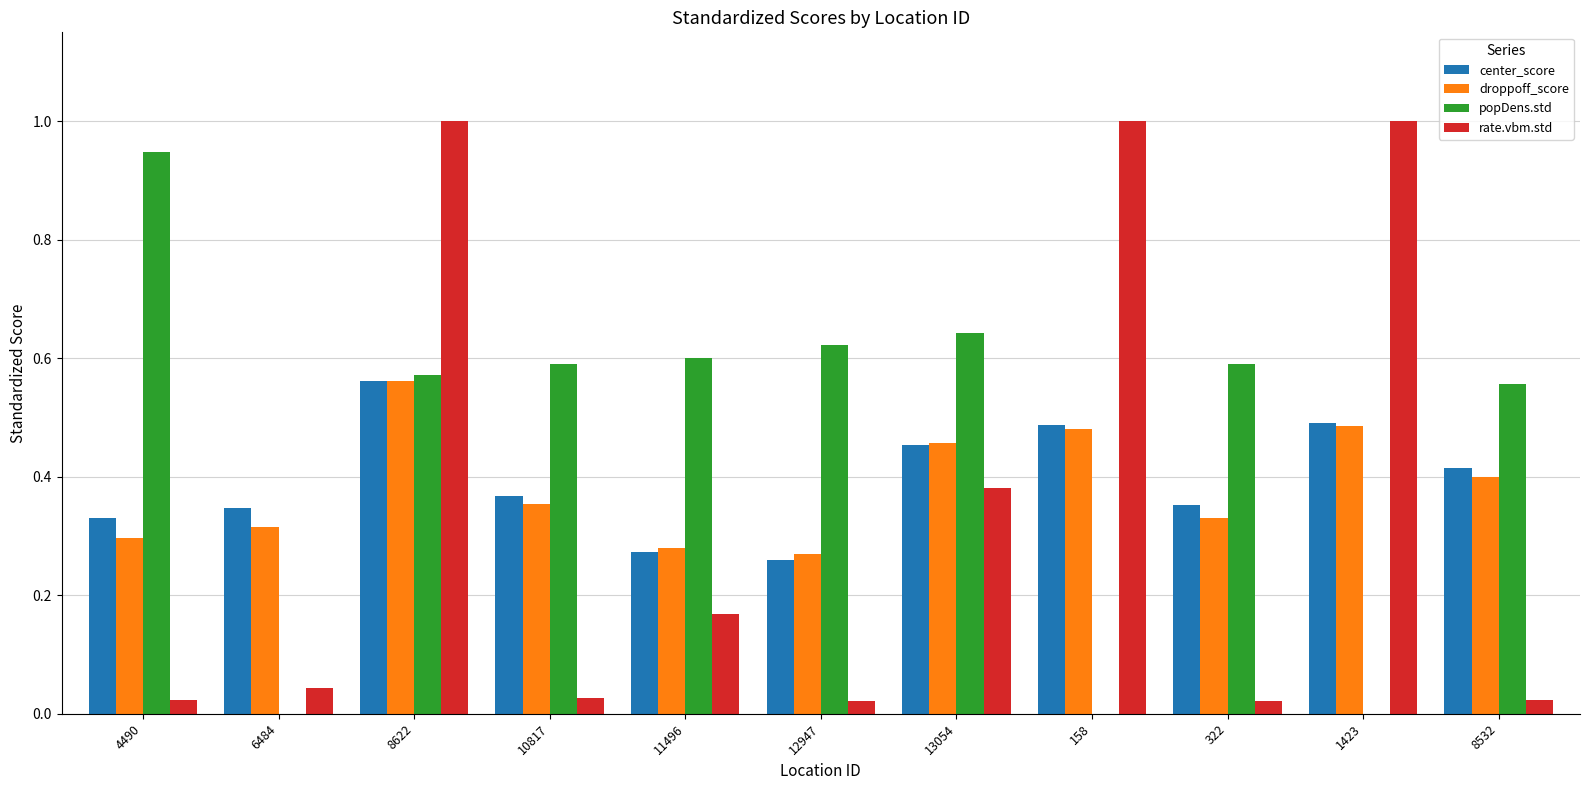

What is the greatest value displayed?

1.0